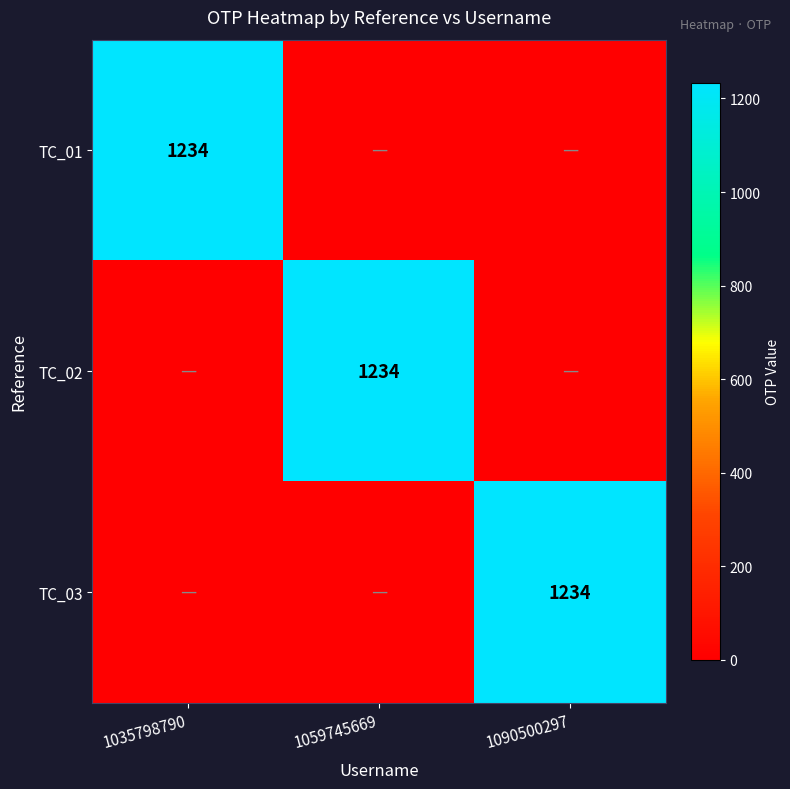

What is the total value across all series at 1090500297?

1234